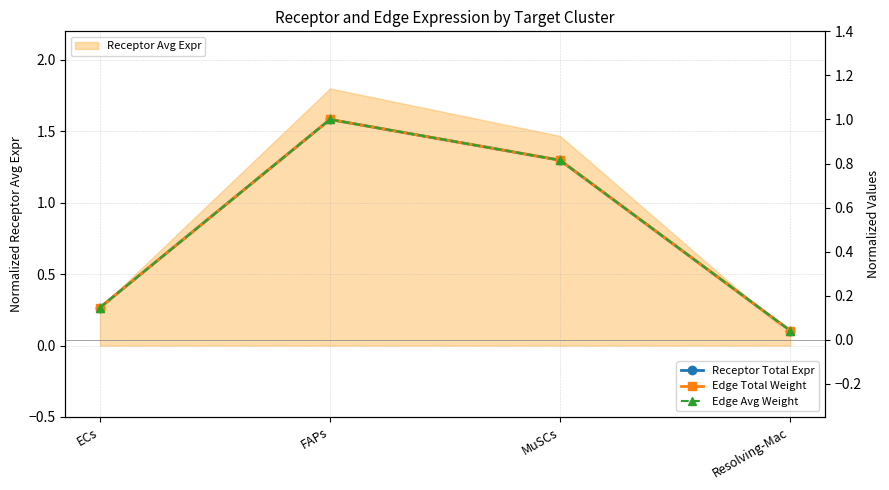

True or false: Receptor Avg Expr has more than 0 interior local peaks.

True